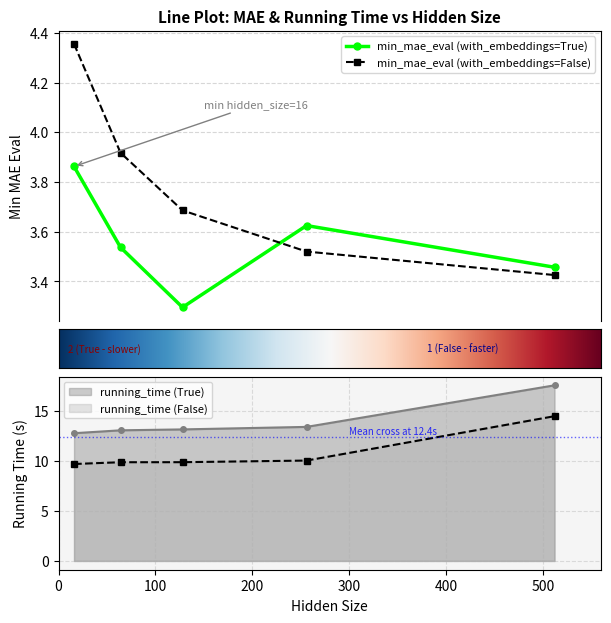

What is the smallest value displayed?

3.3